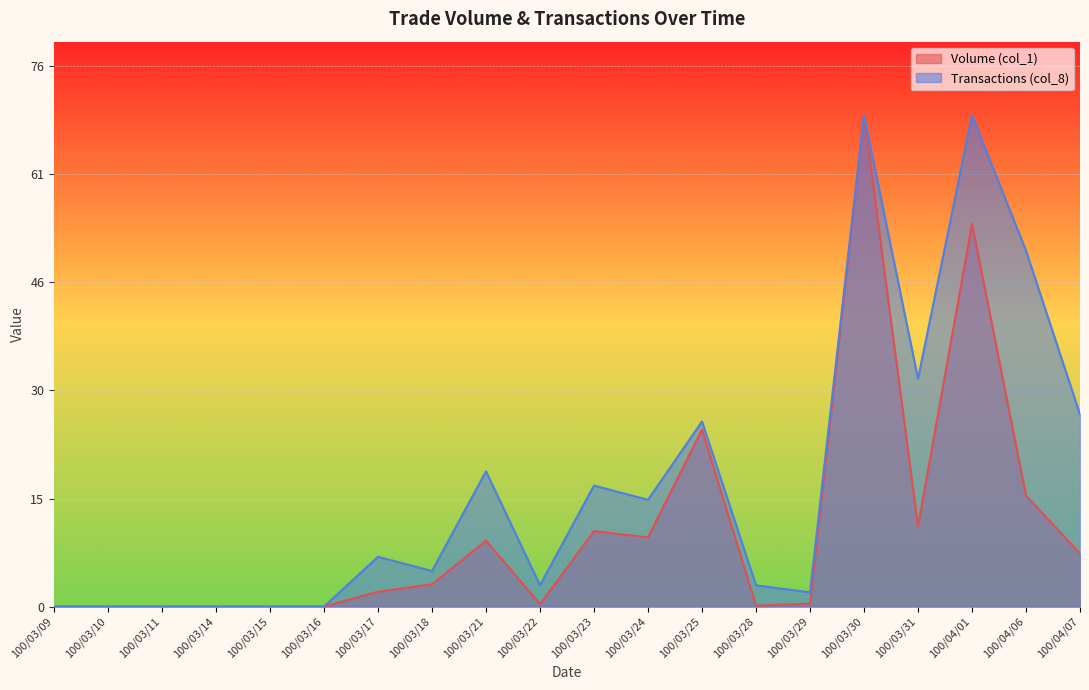

Rank the series by their average value, from highest to lowest.

Transactions (col_8), Volume (col_1)